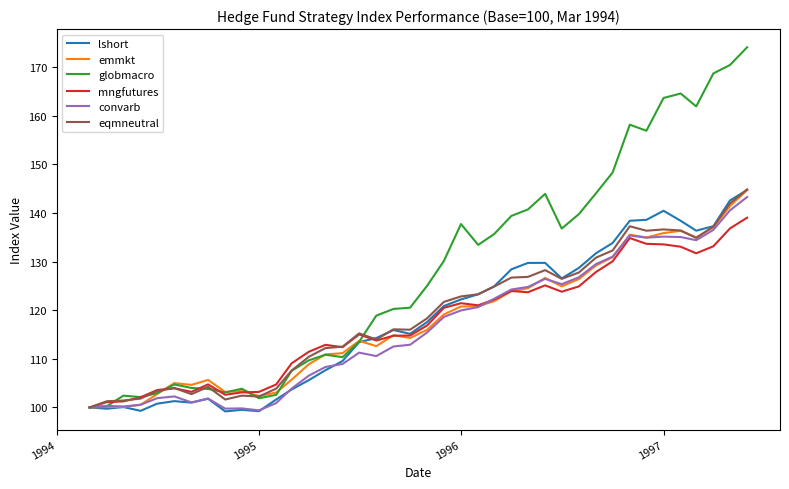

Which series has the largest range (max minus min)?

globmacro